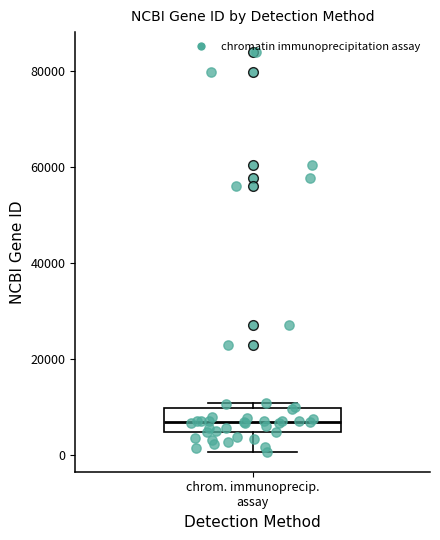

Transcribe this box plot: give where the median line is, the range the box spans, and where the two whiskers end, as read against the y-axis. The values are not printed on the chart, so give them approximately, as read against the axis.

median 6000, box 4000 to 10000, whiskers 0 to 10000 (just above the box's upper edge)